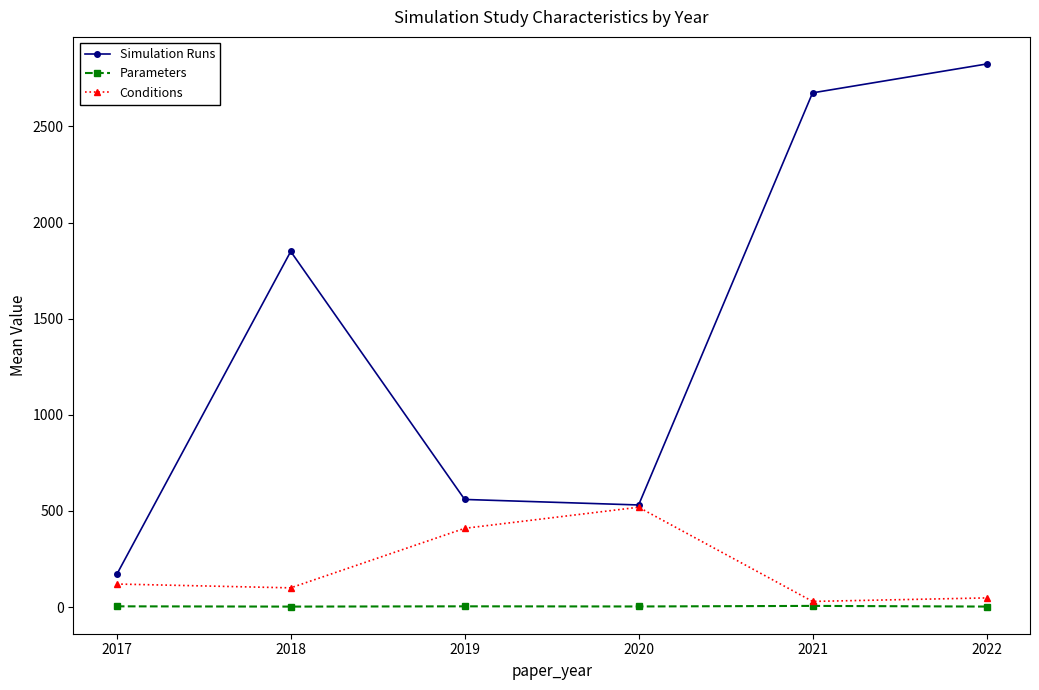

The value of Conditions at 2022 is 47.8. True or false?

True